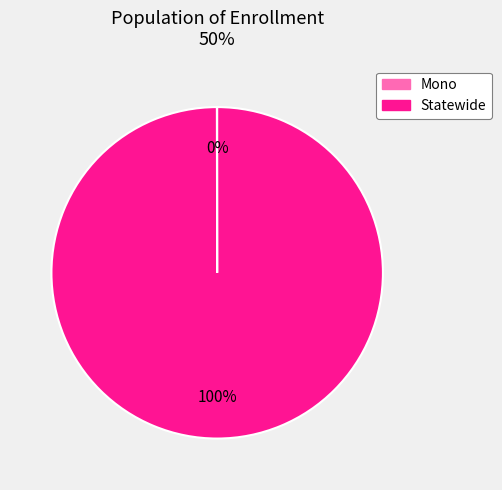

Which category accounts for the majority?

Statewide